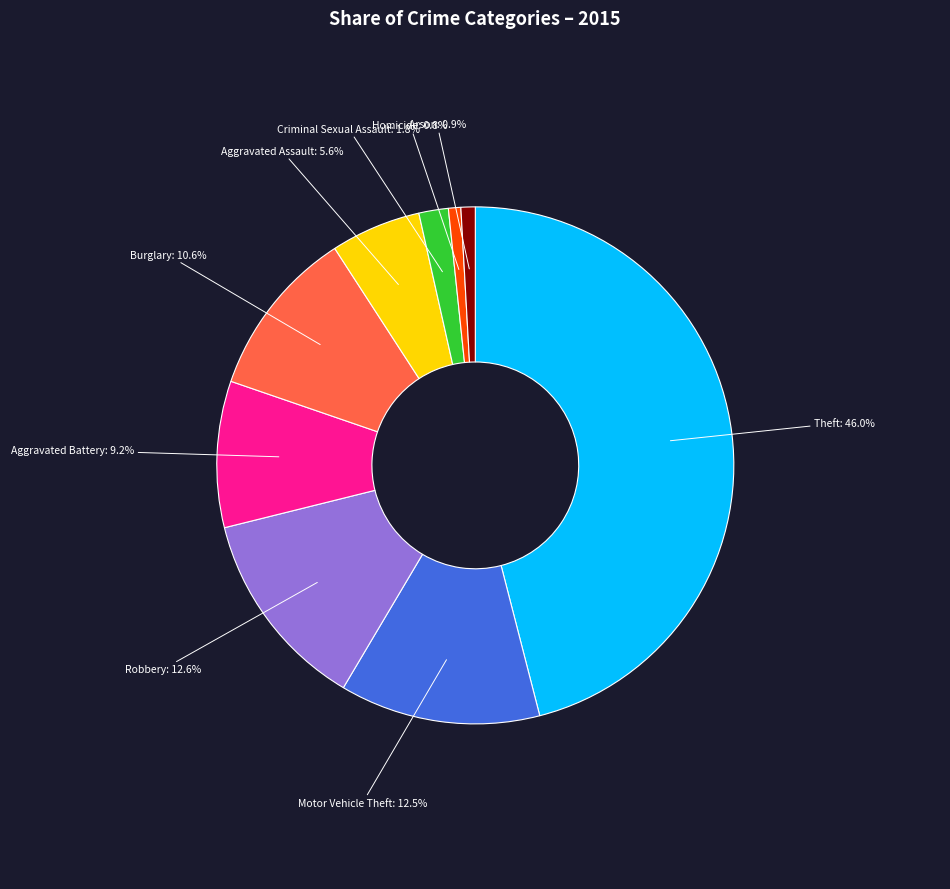

To the nearest percent, what is the average slice percentage?

11%